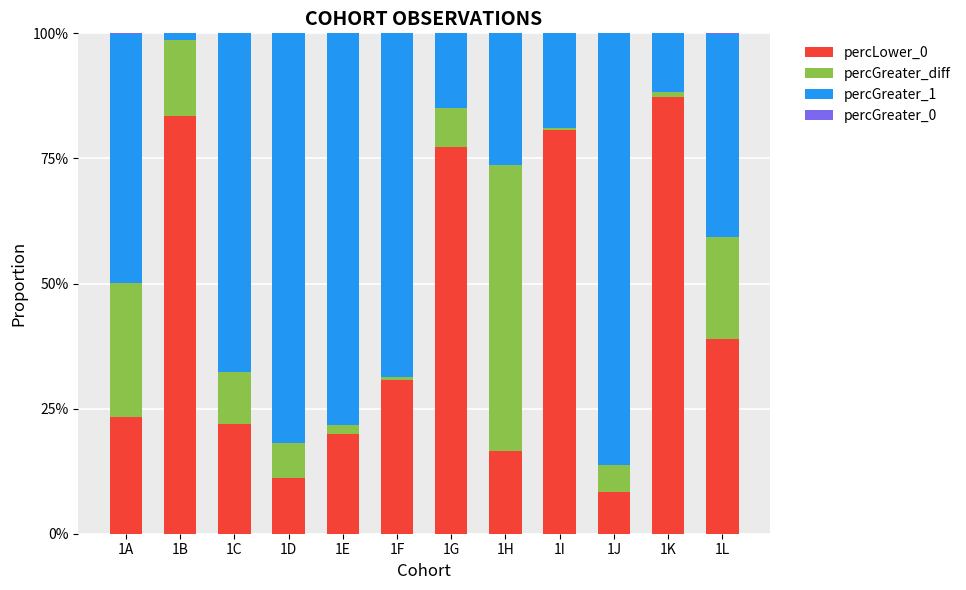

Is it true that percGreater_0 equals -0.0 at 1F?

False